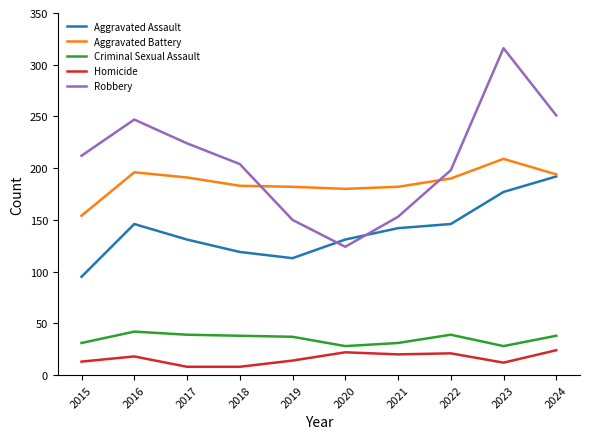

What are all the series names shown in the legend?

Aggravated Assault, Aggravated Battery, Criminal Sexual Assault, Homicide, Robbery